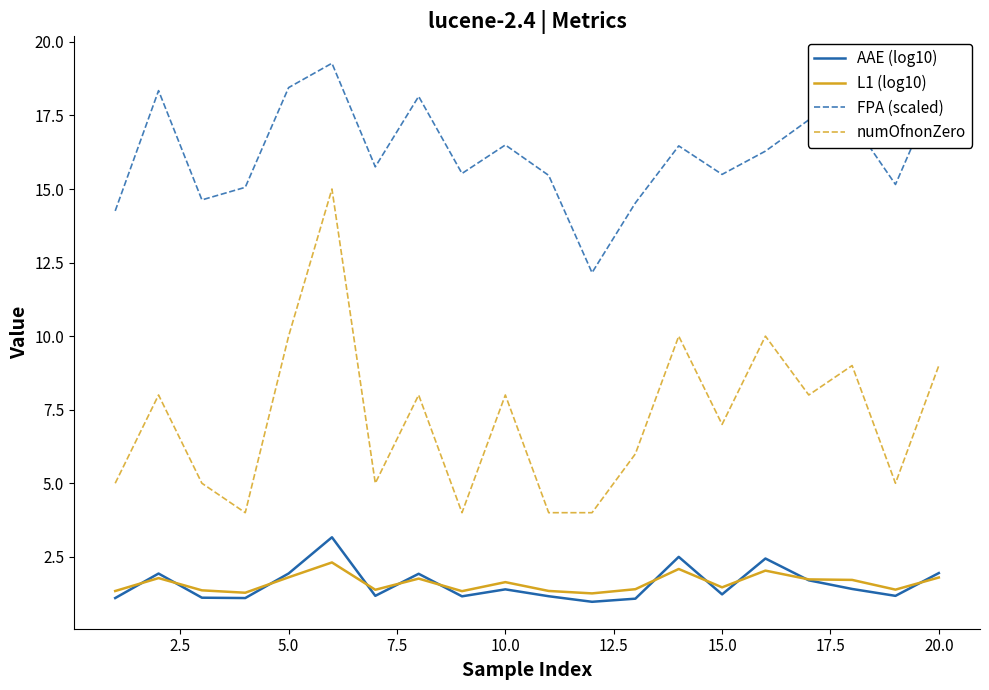

What are all the series names shown in the legend?

AAE (log10), L1 (log10), FPA (scaled), numOfnonZero